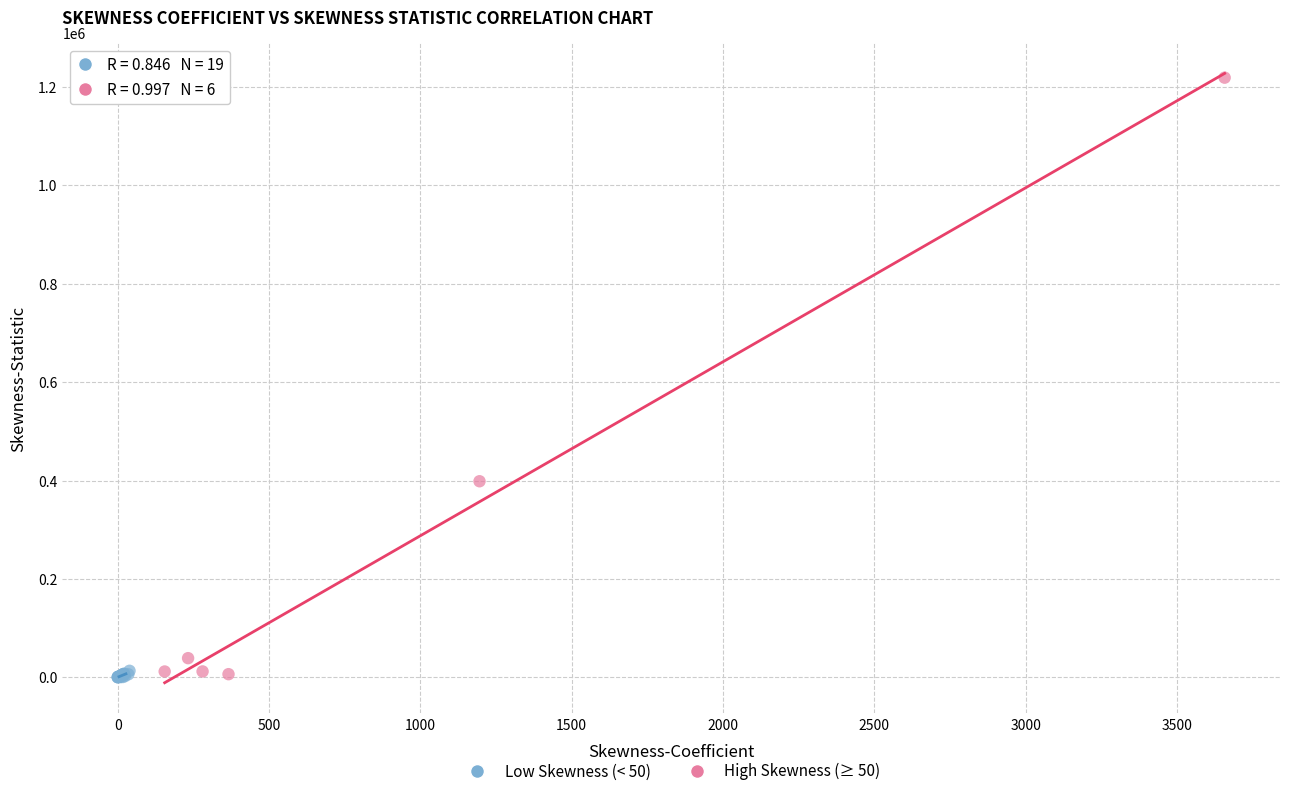

Which series has the largest Y range (max minus min)?

High Skewness (≥ 50)